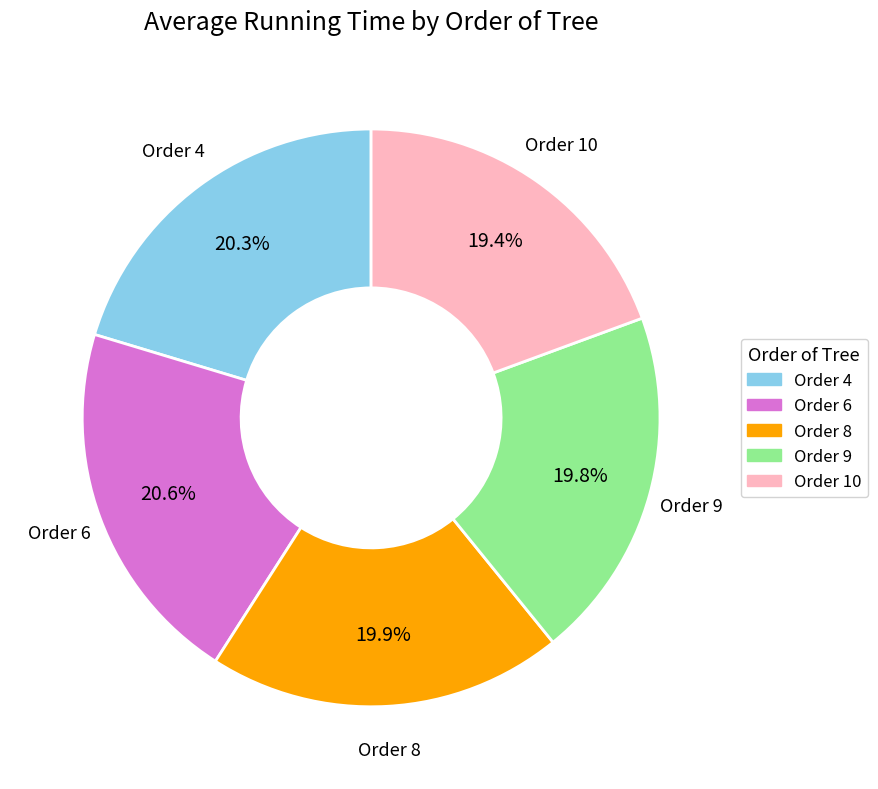

To the nearest percent, what is the difference between the largest and smallest slice percentages?

1%